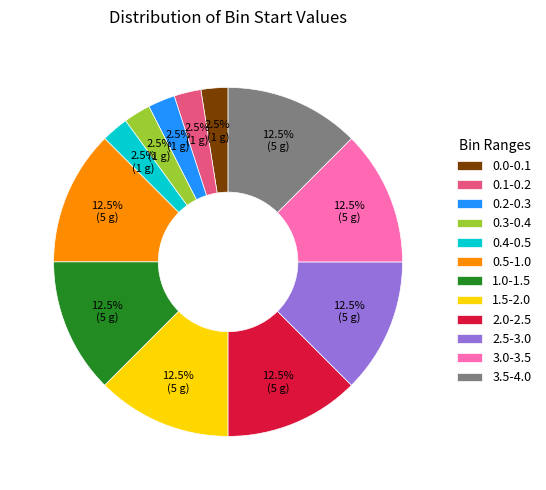

To the nearest percent, what is the combined percentage of 0.3-0.4 and 3.5-4.0?

15%